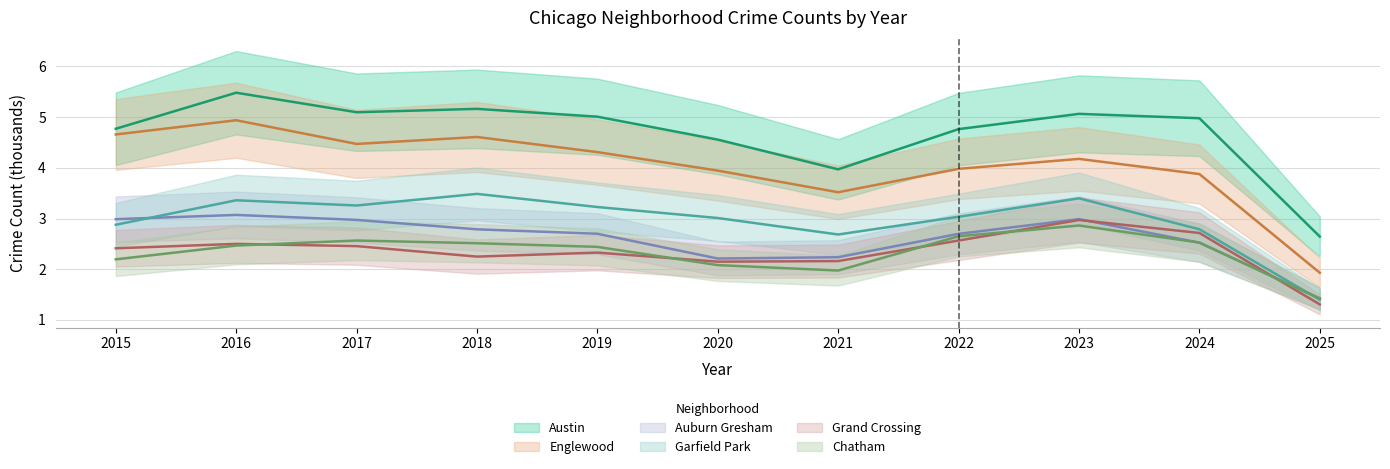

How many data points in Austin are above 4?

9